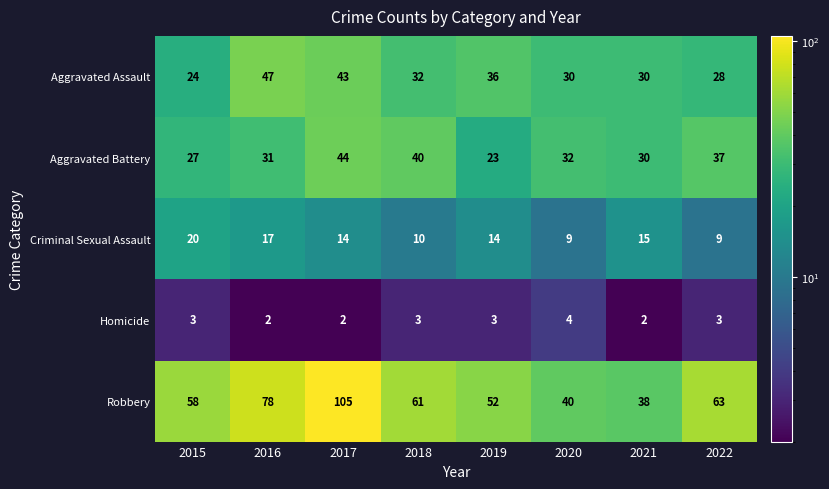

True or false: Aggravated Battery has a value of 31 at 2016.

True